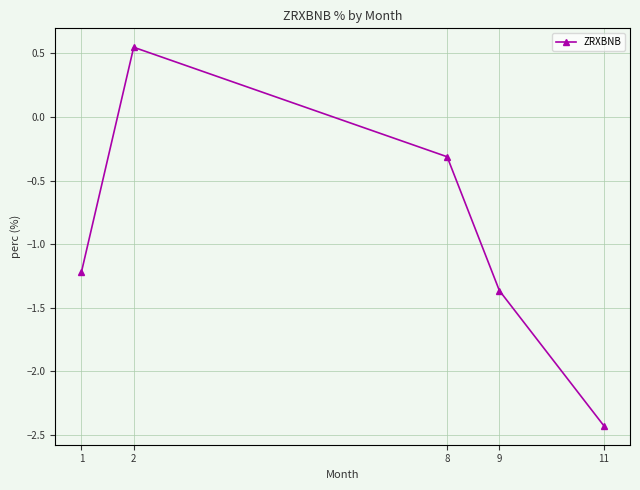

The value at 11 is -4.1. True or false?

False